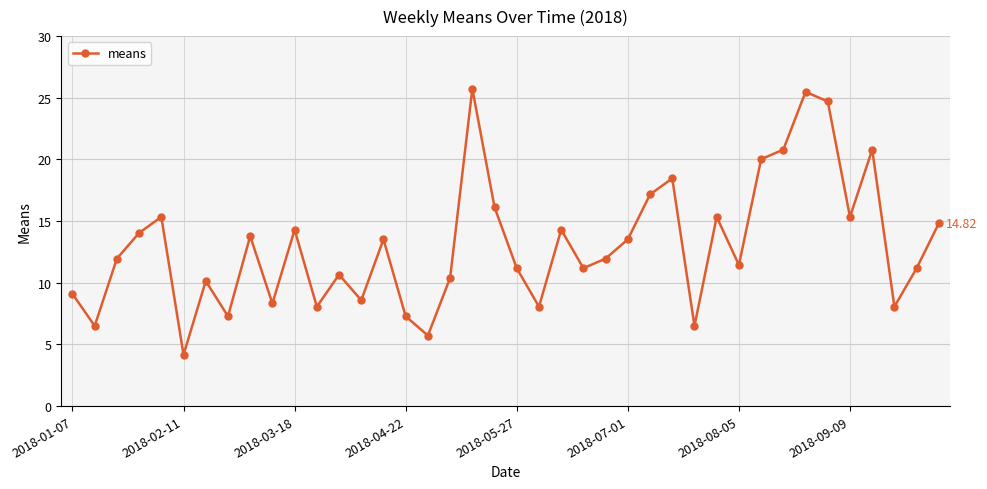

What is the smallest value displayed?

4.2